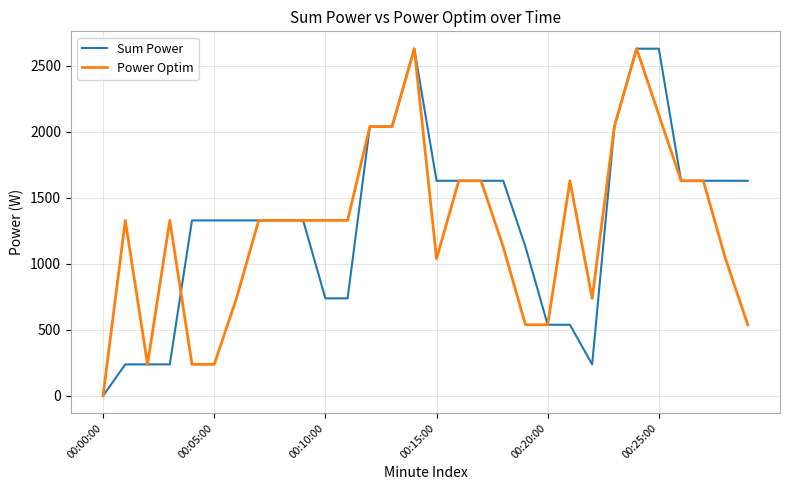

What is the maximum value shown in the chart?

2627.8